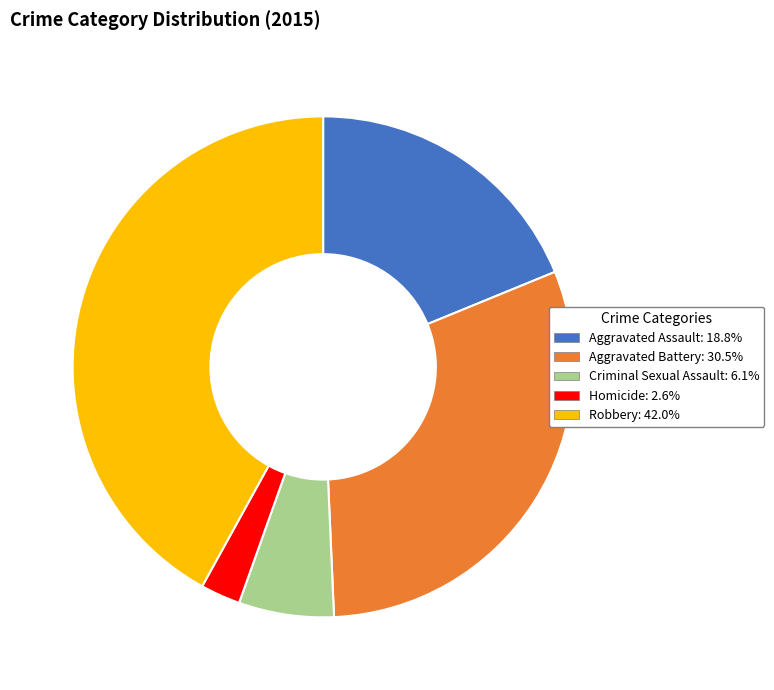

How many slices are in this pie chart?

5